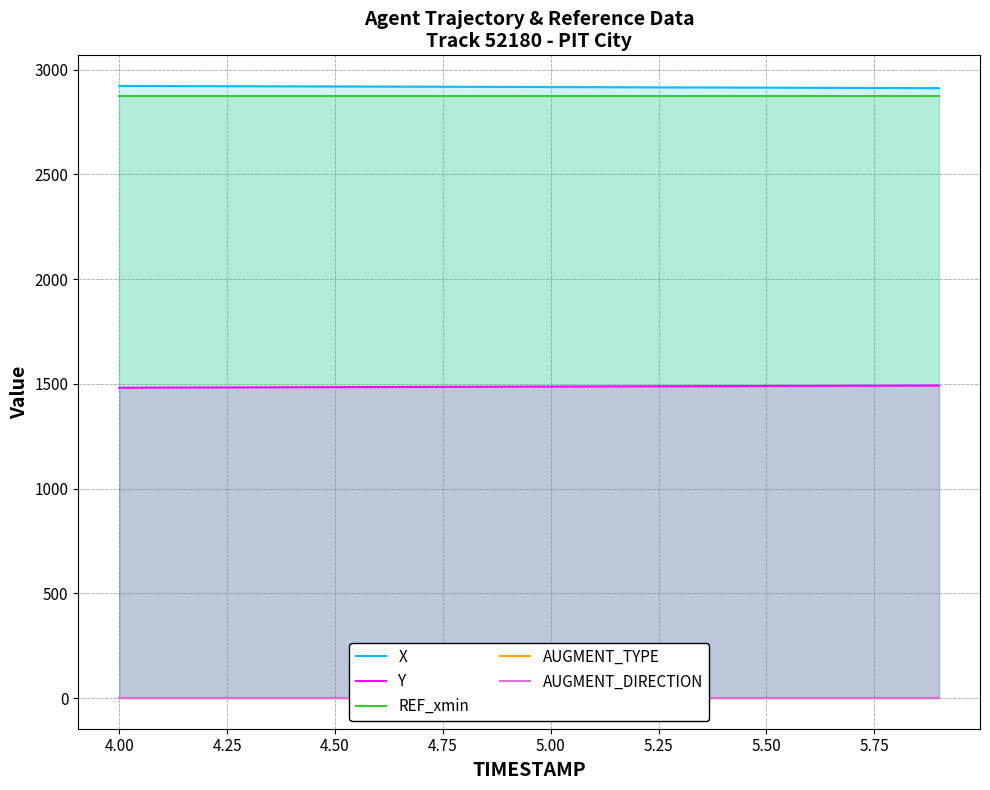

True or false: REF_xmin and Y intersect in this chart.

False